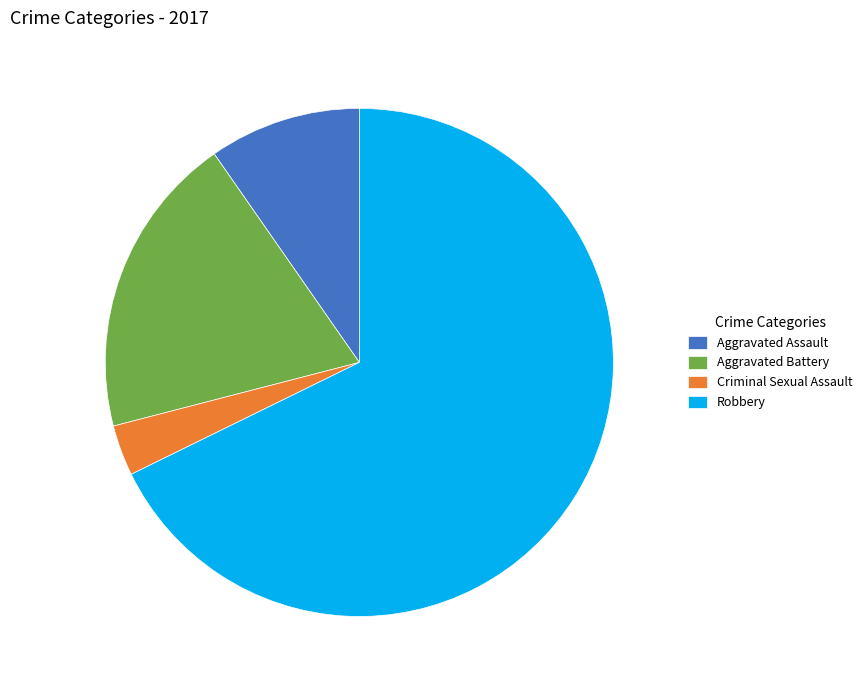

Is Robbery the majority of the pie?

Yes